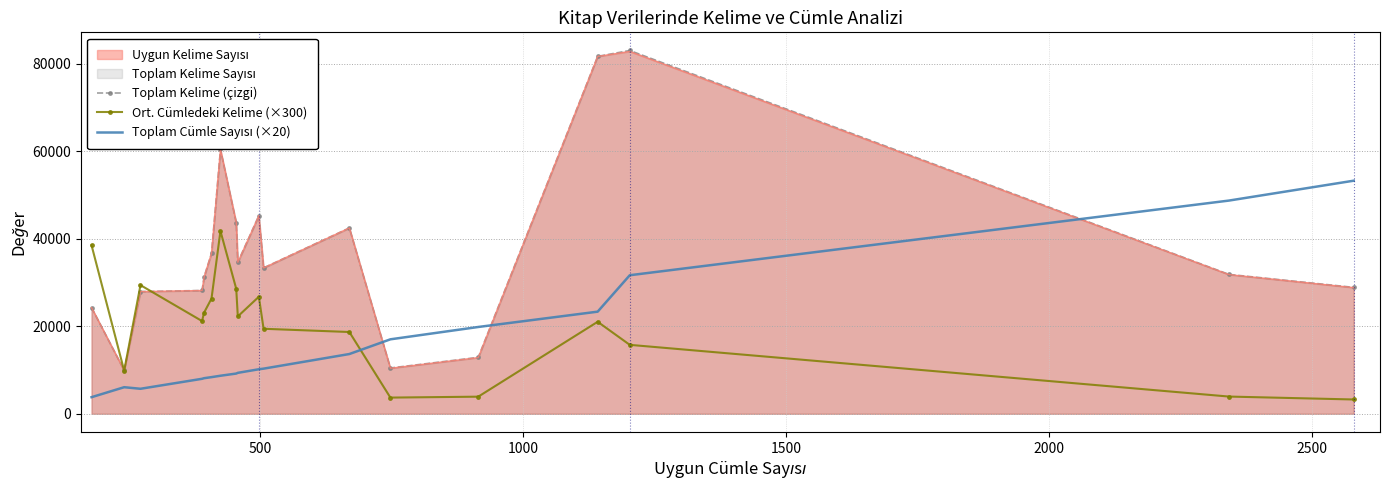

What is the highest value of the Ort. Cümledeki Kelime (×300) series?

41739.0